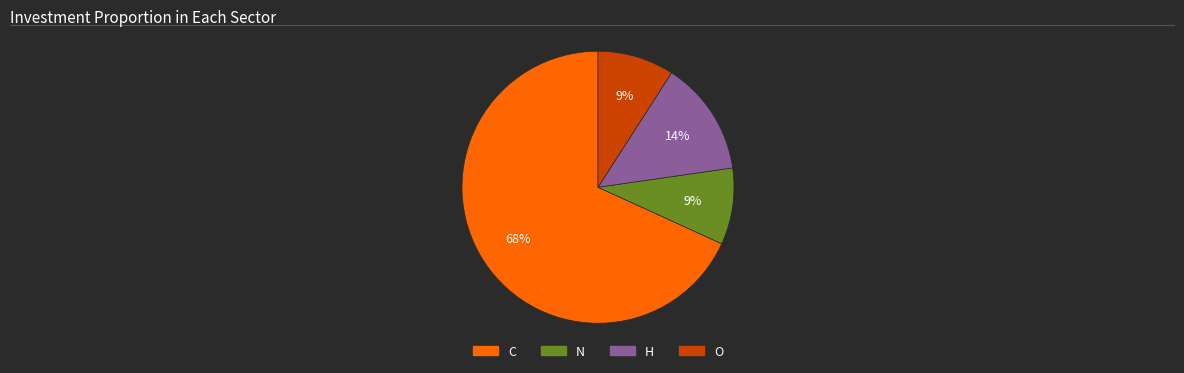

Combined, do H and O account for over 50%?

No